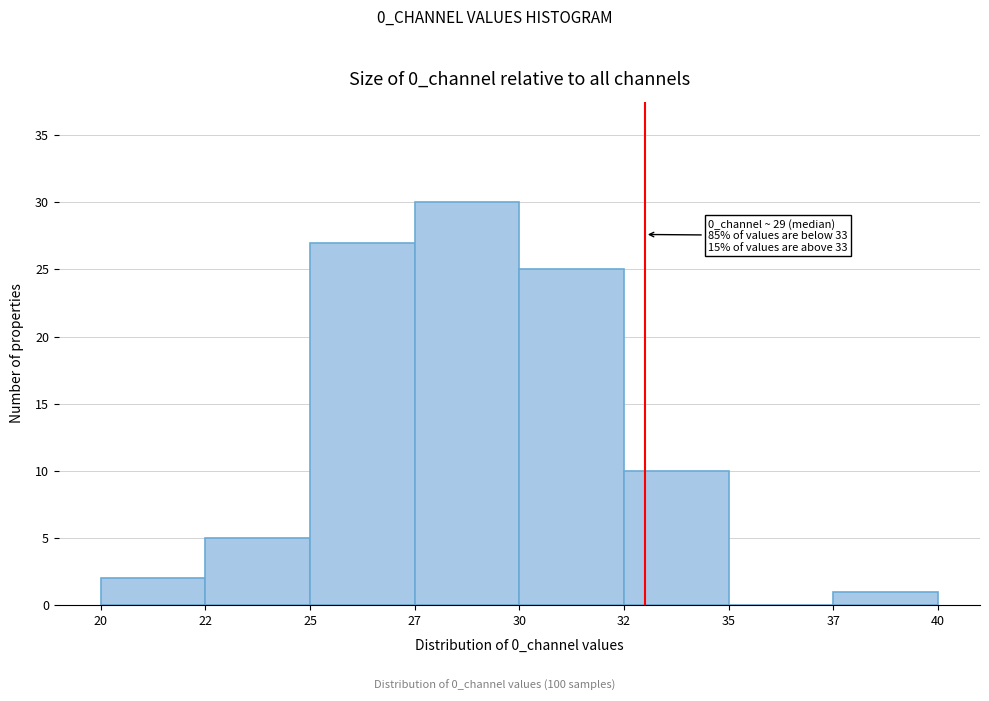

Reading right to left, transcribe all the data shown in this chart.

37=1	35=0	32=10	30=25	27=30	25=27	22=5	20=2